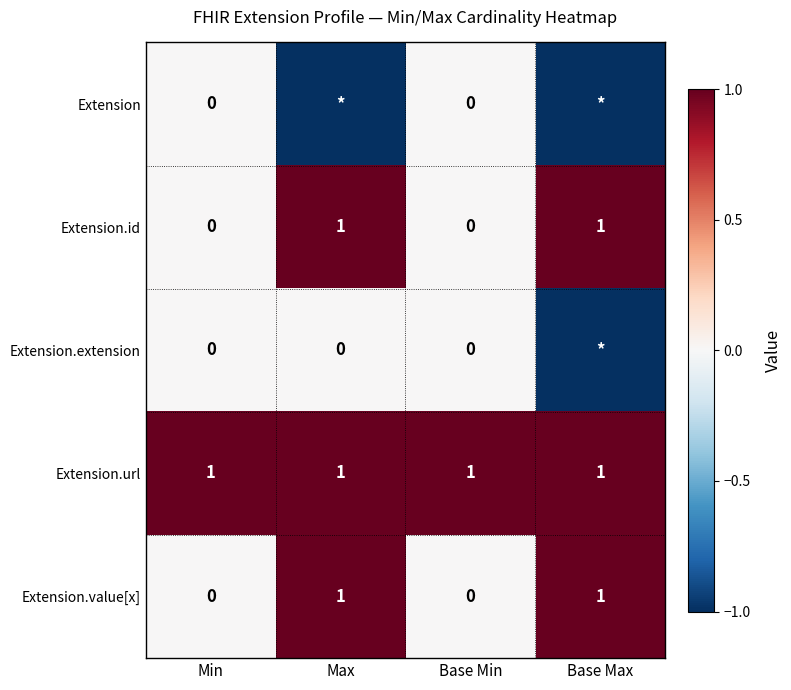

True or false: Extension.id has a value of 1 at Min.

False